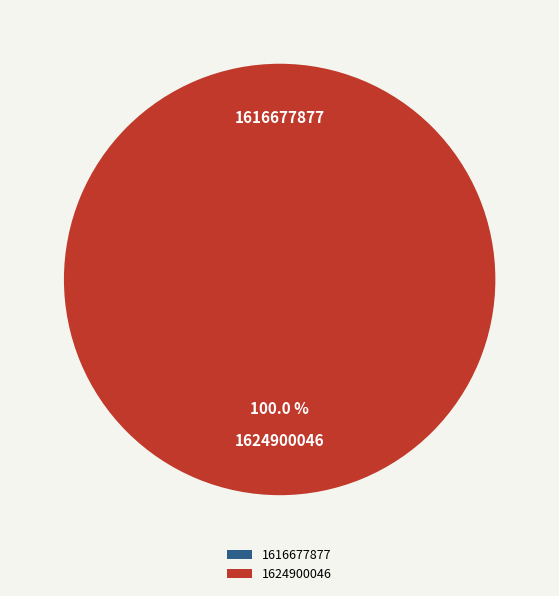

Which category accounts for the majority?

1624900046